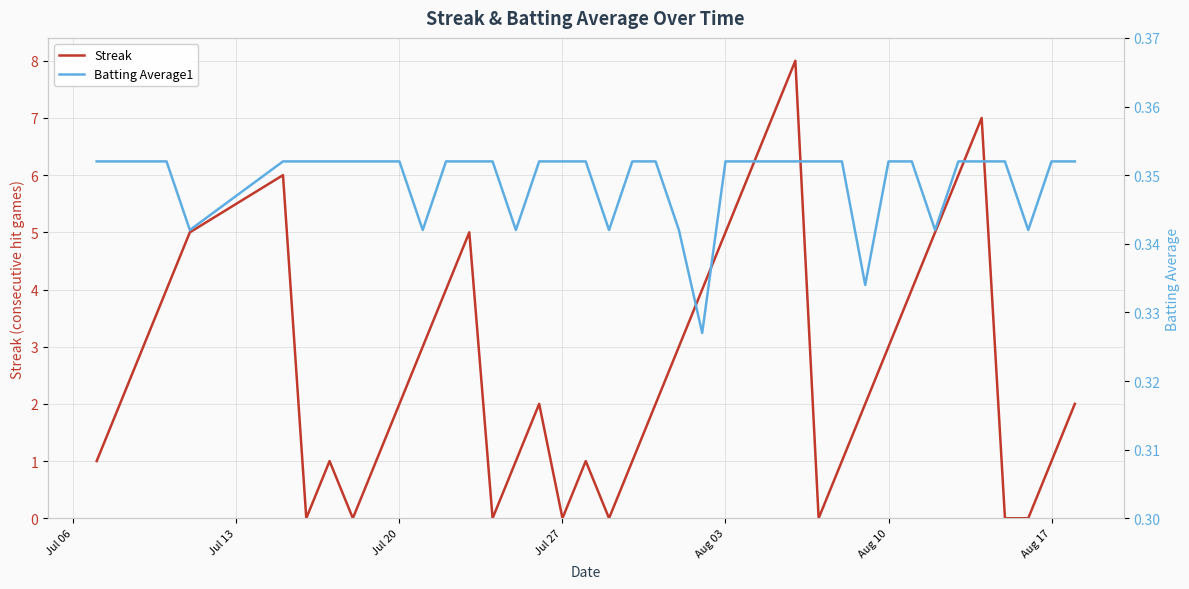

Is the value of Streak at 31 greater than the value of Batting Average1 at 7?

Yes